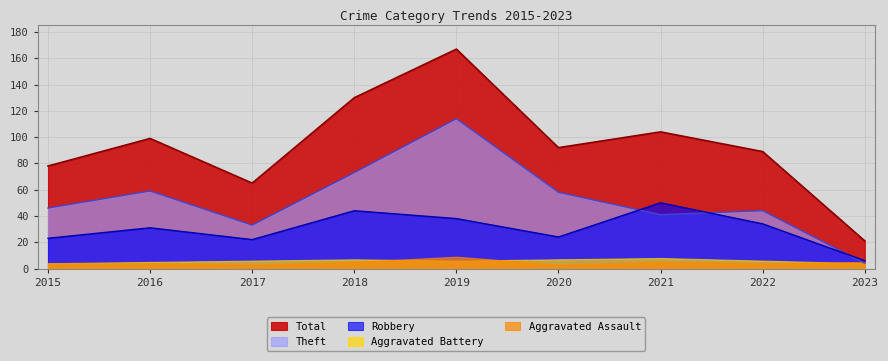

Is it true that Total equals 78 at 2015?

True